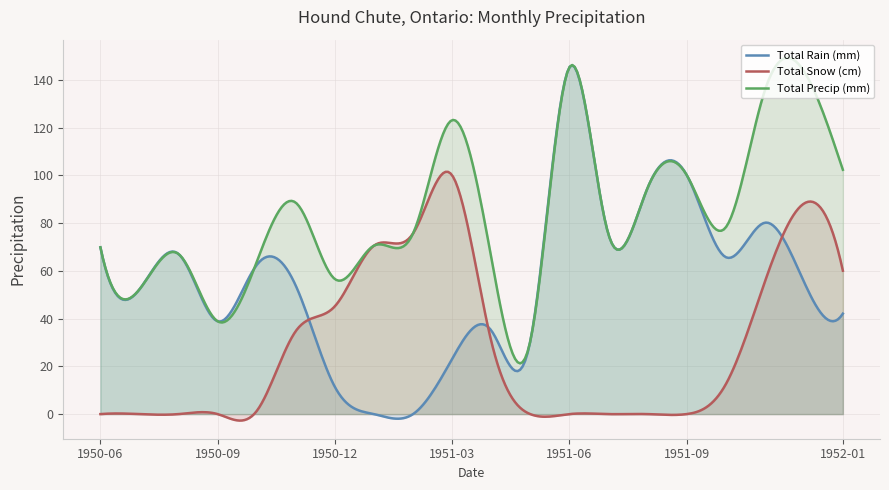

The value of Total Rain (mm) at 1951-10 is 65.8. True or false?

True